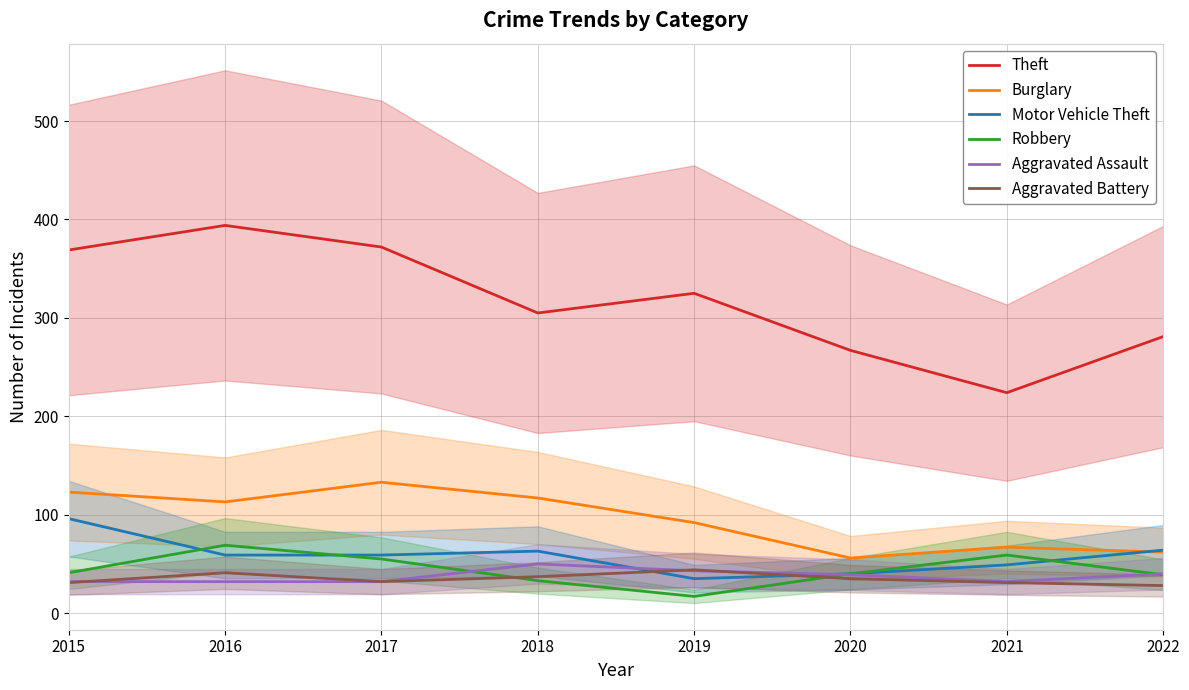

At which label does Aggravated Assault reach its peak?

2018